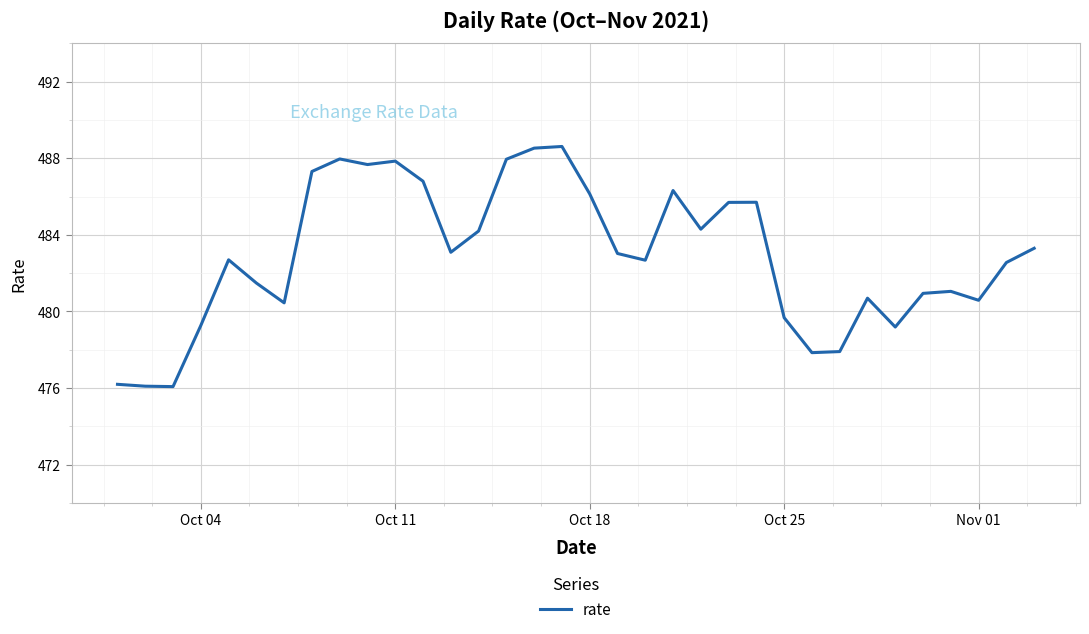

What is the maximum value shown in the chart?

488.6